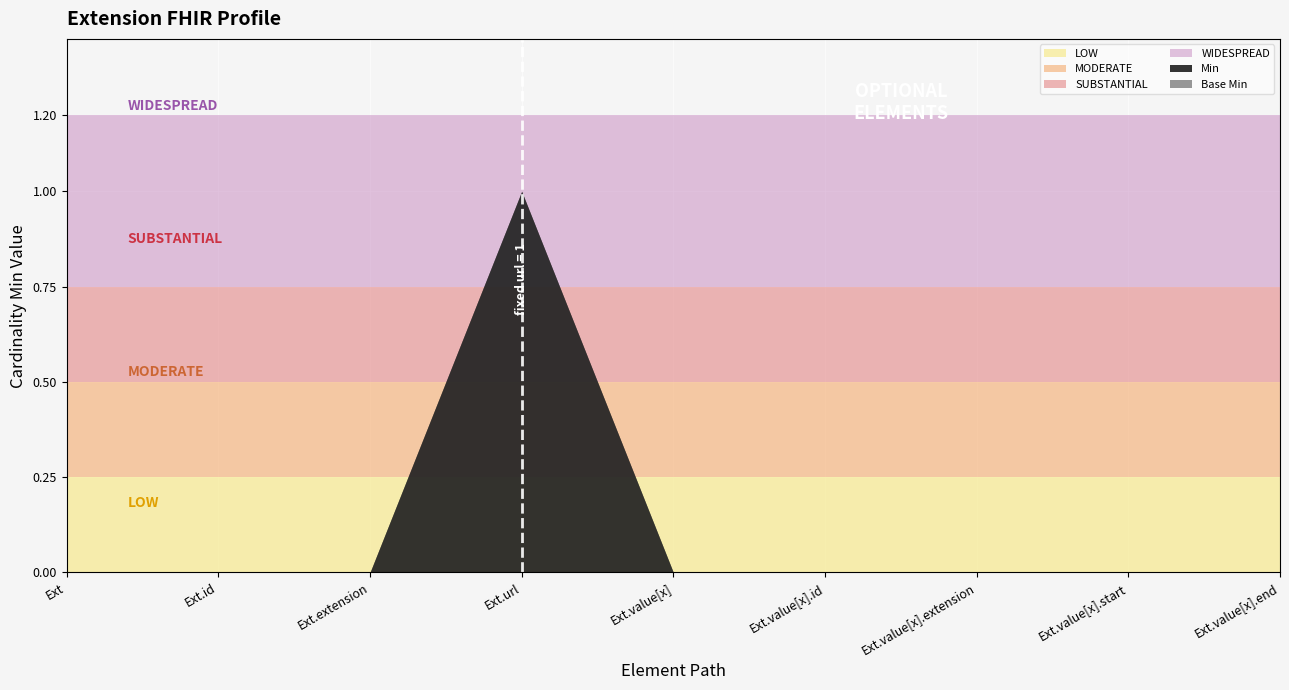

Between Extension.value[x].end and Extension.extension, which is larger?

Extension.value[x].end